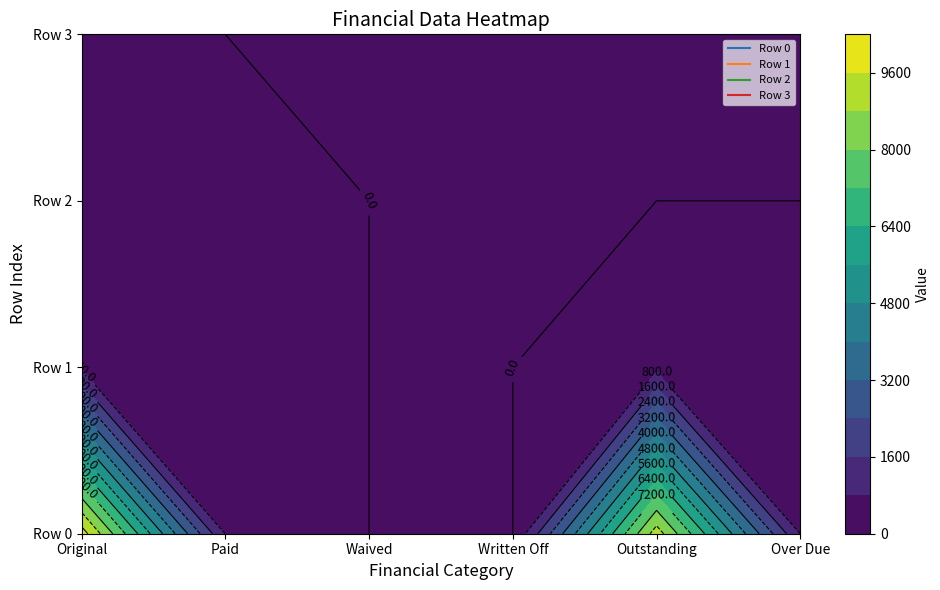

What value does the Row 0 series have at Paid?

788.1